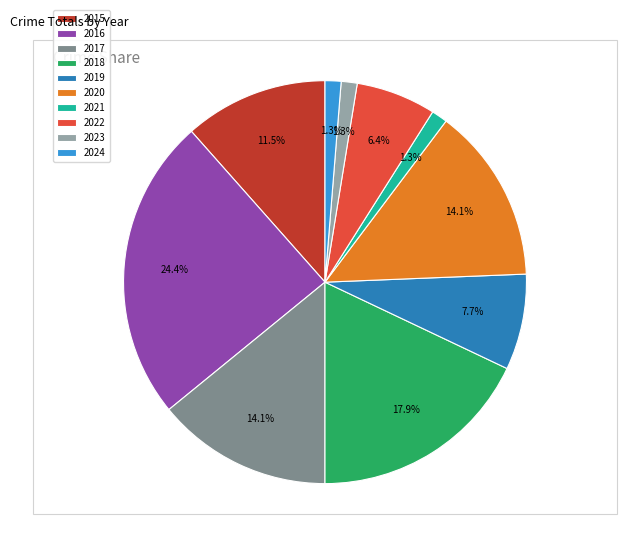

To the nearest percent, what is the difference between the largest and smallest slice percentages?

23%